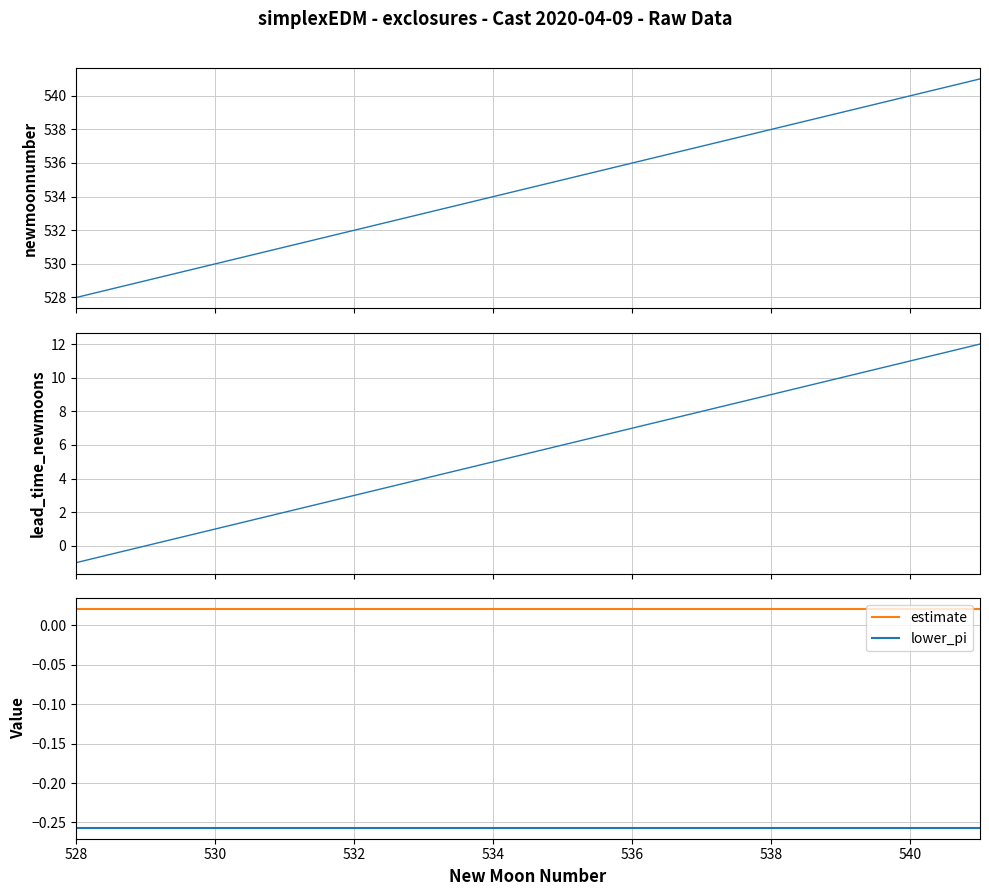

True or false: lower_pi and estimate cross at least once.

False